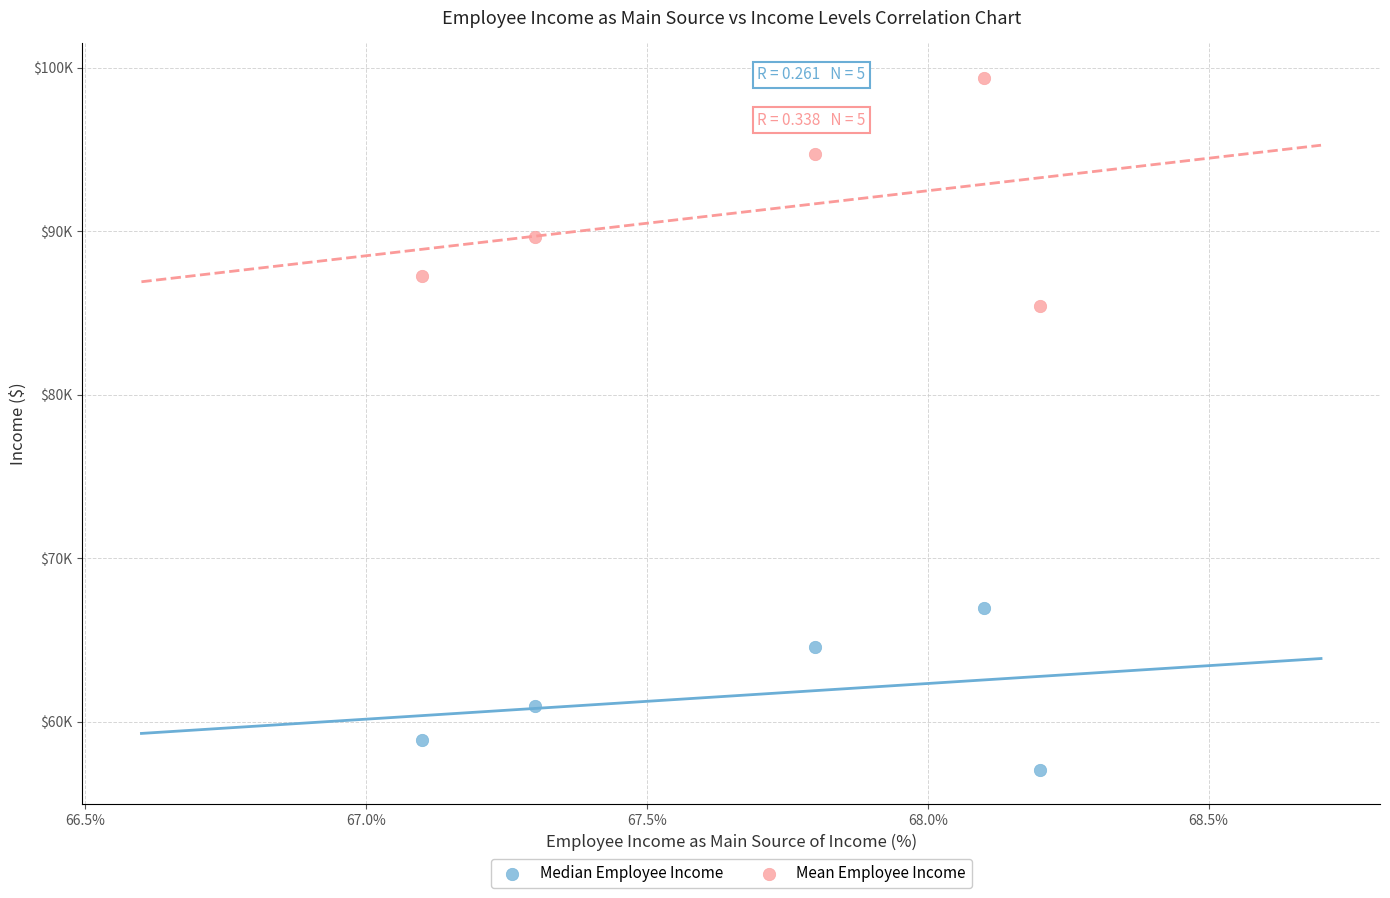

What are all the series names shown in the legend?

Median Employee Income, Mean Employee Income